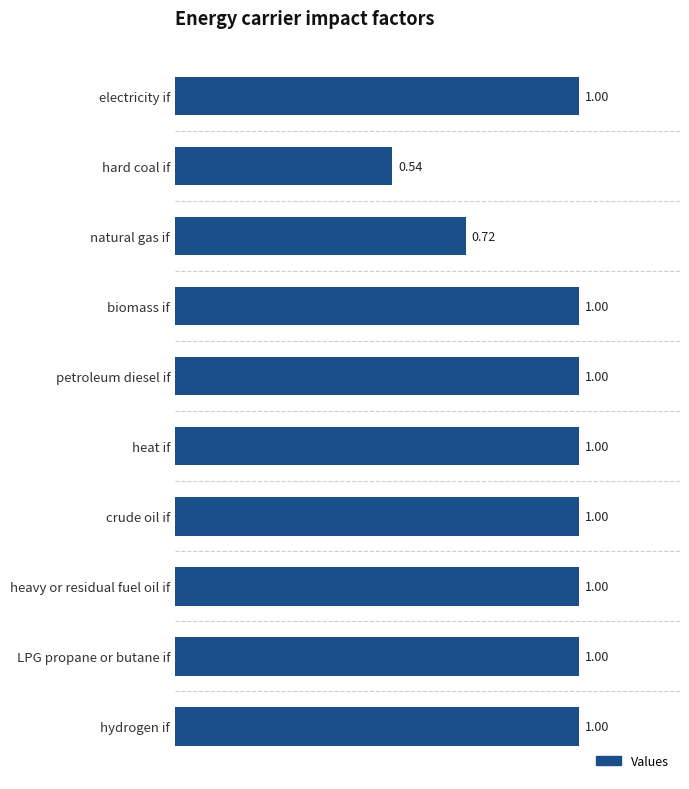

Which has a higher value, natural gas if or hard coal if?

natural gas if